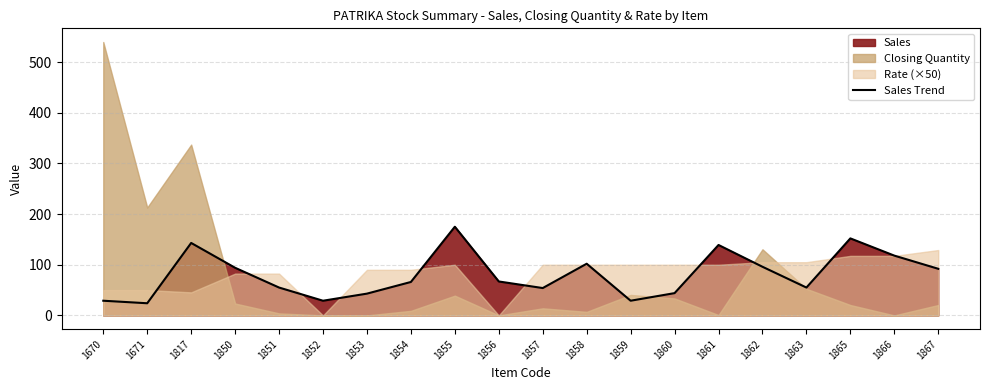

The Sales Trend series shows 24 at 1854. True or false?

False